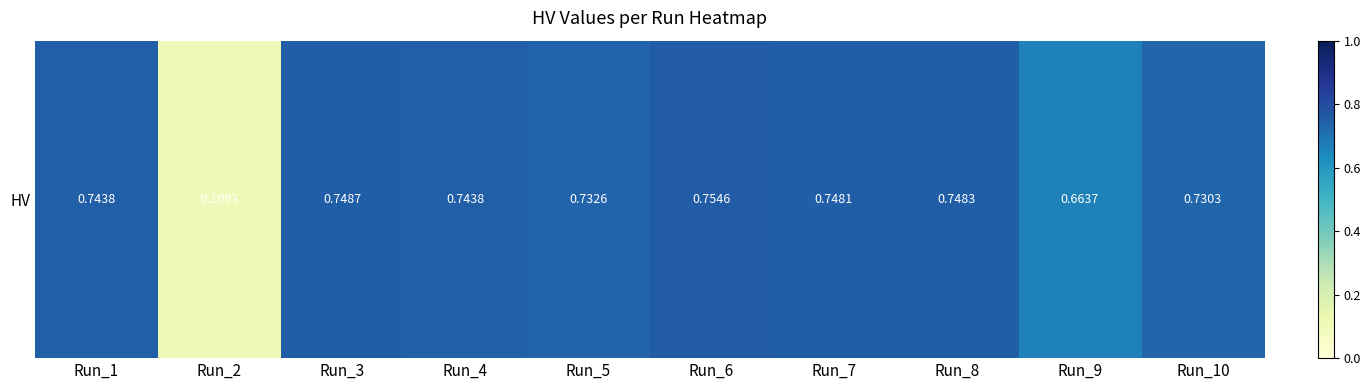

What is the average value?

0.7